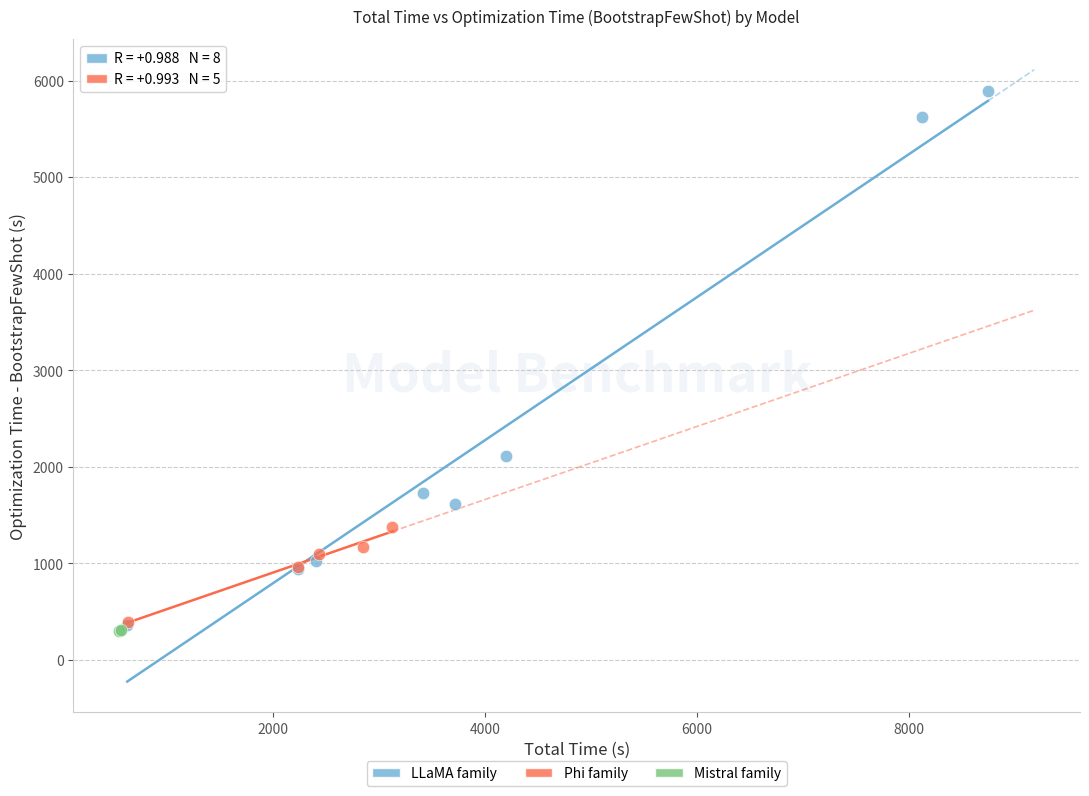

Which series contains the lowest Y value?

Mistral family